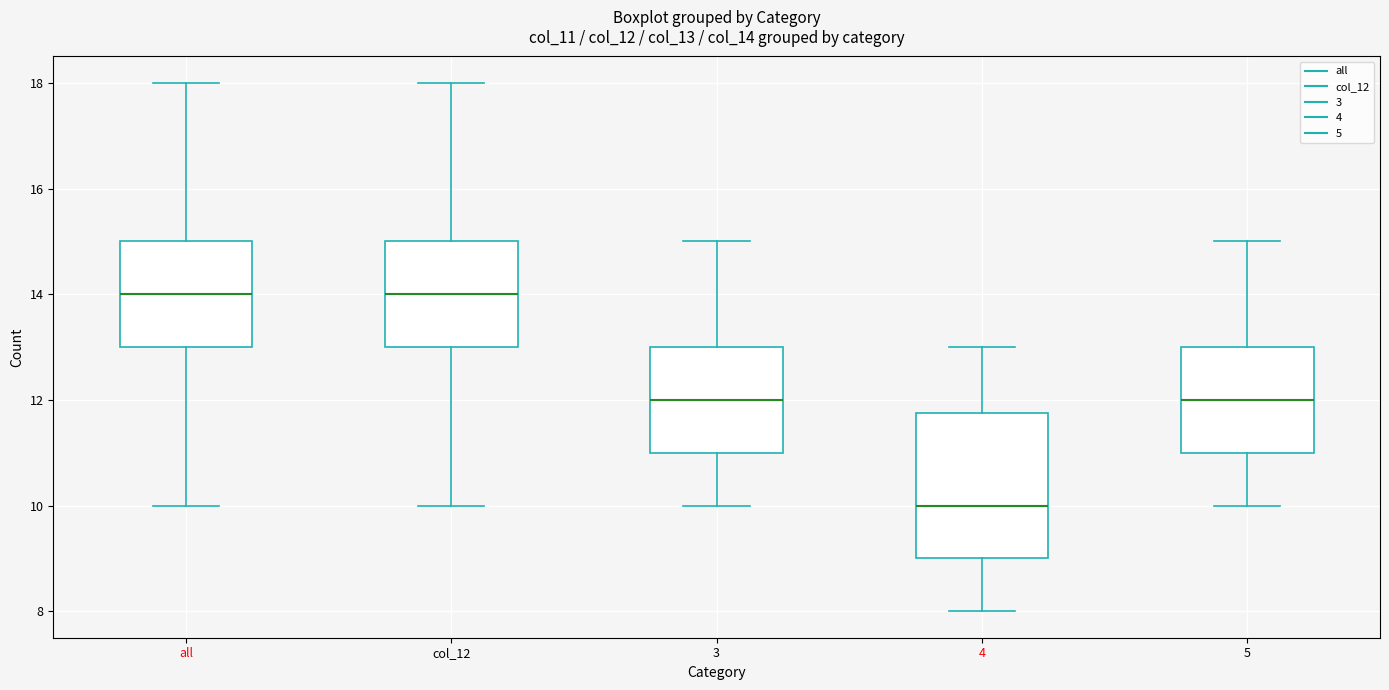

Where does the lower whisker of the box for all end on the y-axis? The values are not printed on the chart, so give them approximately, as read against the axis.

10.0